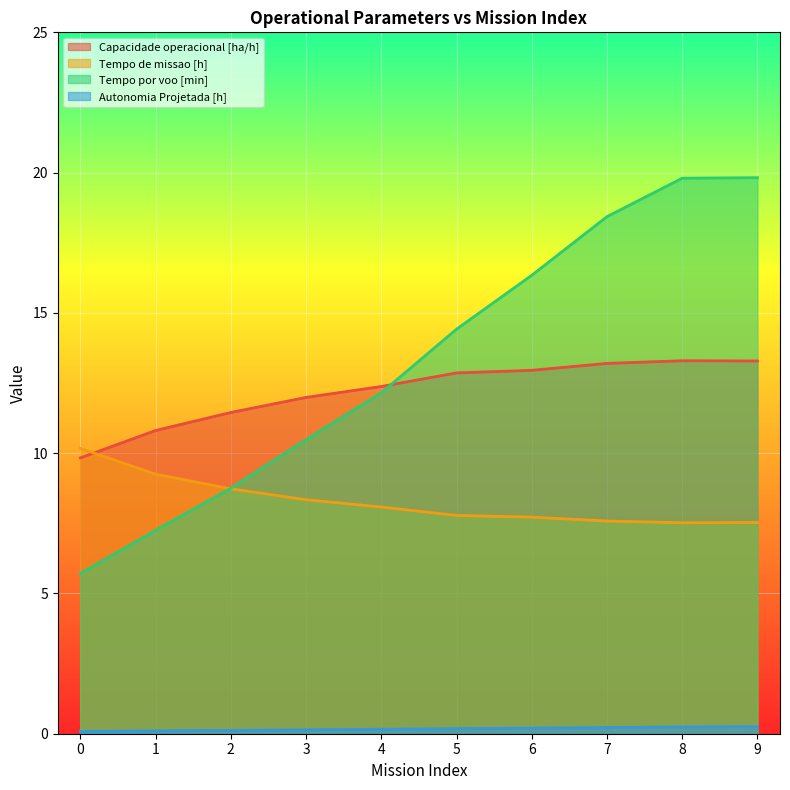

What is the highest value of the Autonomia Projetada [h] series?

0.2